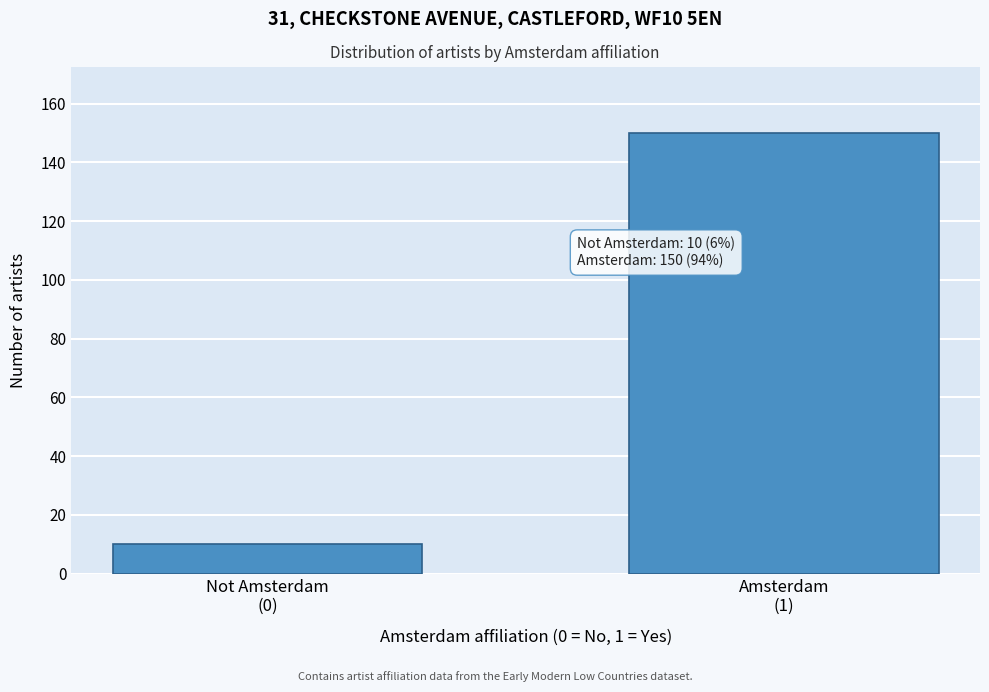

Reading left to right, list all the values displayed in this chart.

10	150